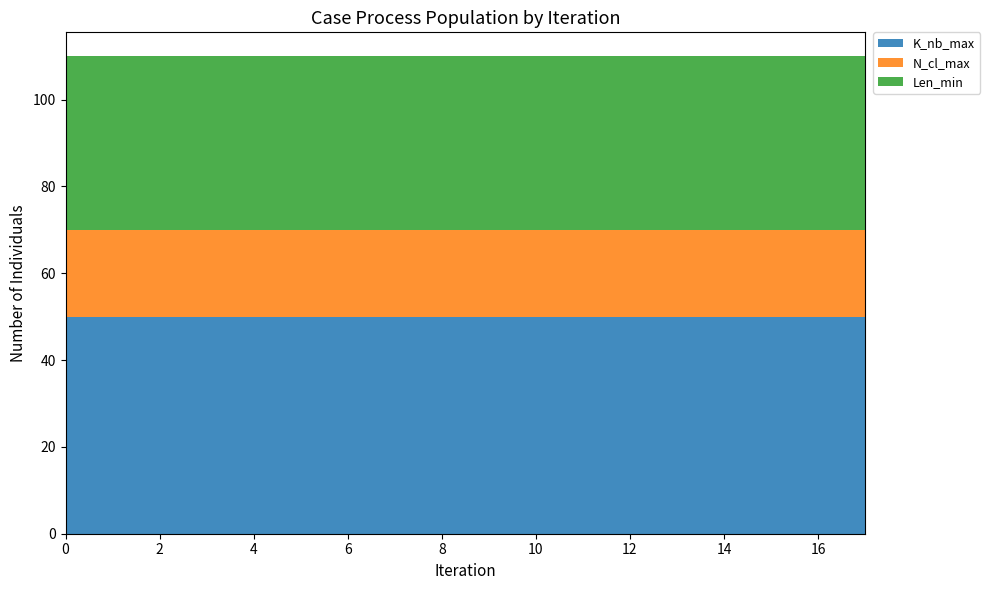

Reading right to left, what are all the values shown in this chart?

K_nb_max: Mode=50	Median=50	Mode=50	Median=50	Mode=50	Median=50	Mode=50	Median=50	Mode=50	Median=50	Mode=50	Median=50	Mode=50	Median=50	Mode=50	Median=50	Mode=50	Median=50
N_cl_max: Mode=20	Median=20	Mode=20	Median=20	Mode=20	Median=20	Mode=20	Median=20	Mode=20	Median=20	Mode=20	Median=20	Mode=20	Median=20	Mode=20	Median=20	Mode=20	Median=20
Len_min: Mode=40	Median=40	Mode=40	Median=40	Mode=40	Median=40	Mode=40	Median=40	Mode=40	Median=40	Mode=40	Median=40	Mode=40	Median=40	Mode=40	Median=40	Mode=40	Median=40